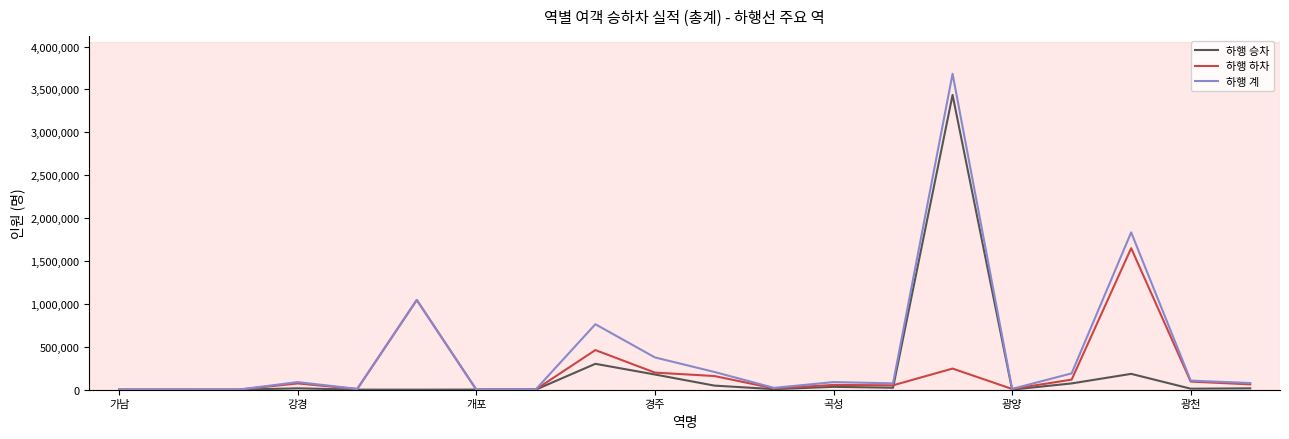

List the series in order of their peak value, lowest first.

하행 하차, 하행 승차, 하행 계